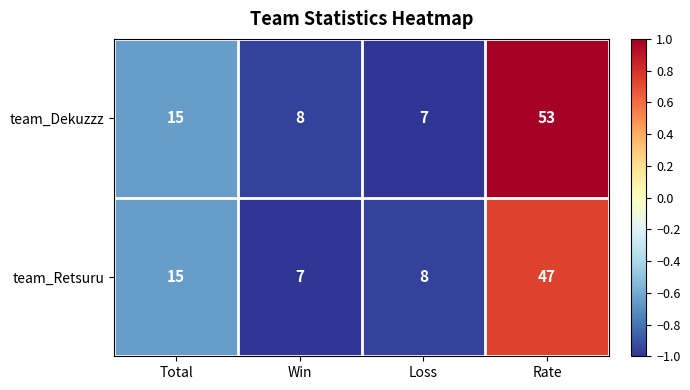

Rank the series by their maximum value, from highest to lowest.

team_Dekuzzz, team_Retsuru